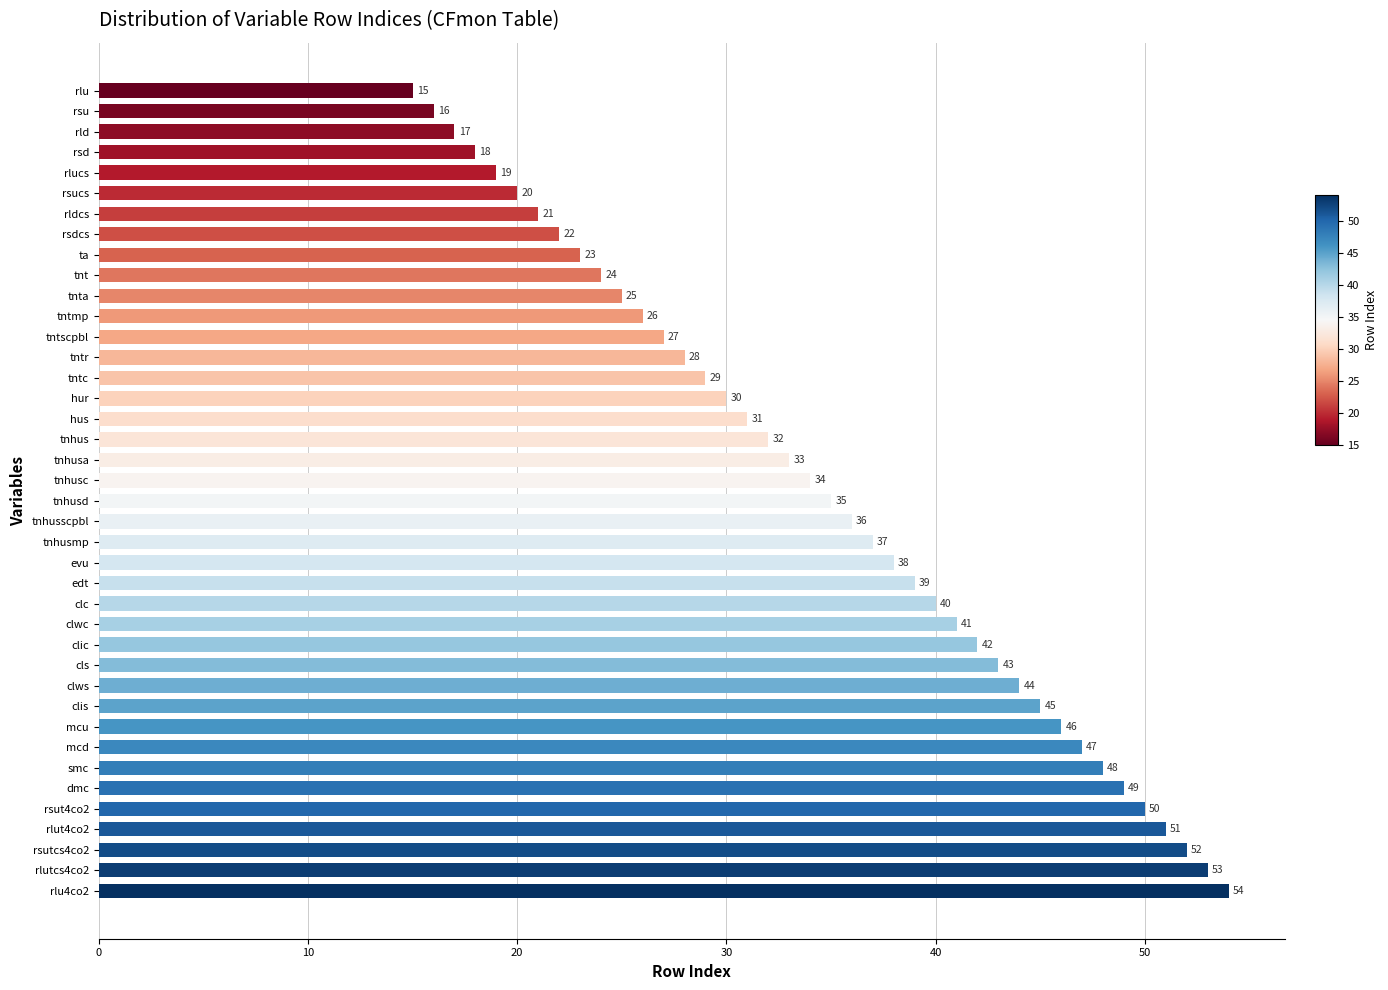

What is the label of the 18th bar from the bottom?

tnhusmp